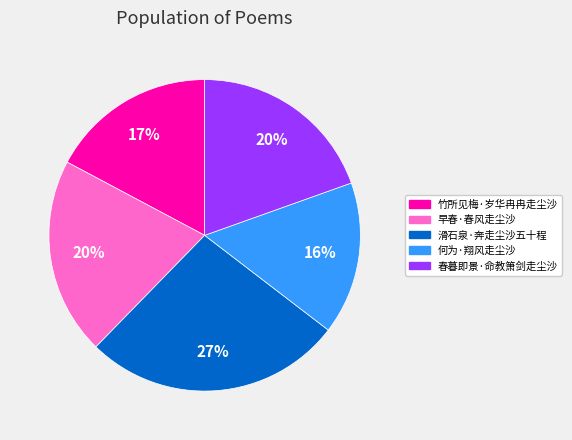

Approximately how many times larger is the value at 竹所见梅·岁华冉冉走尘沙 compared to 早春·春风走尘沙?

0.8